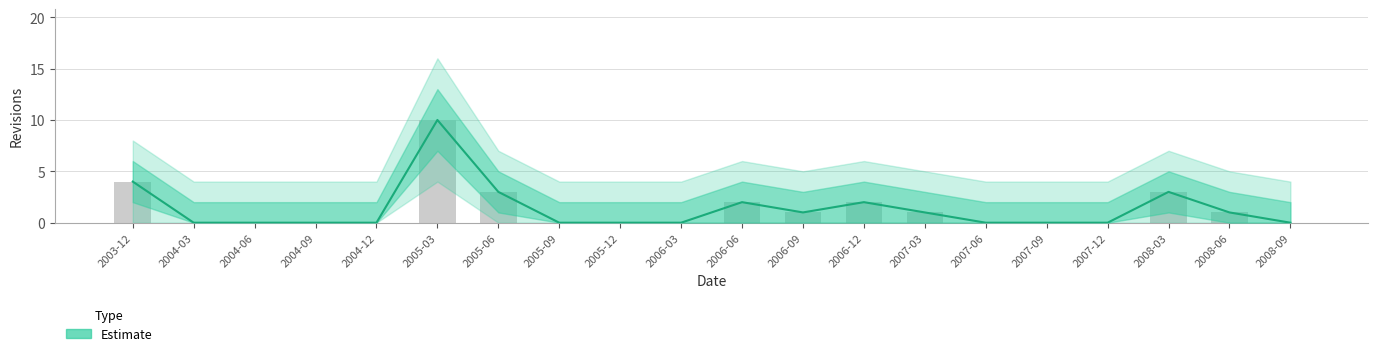

What is the label of the 14th bar from the left?

2007-03